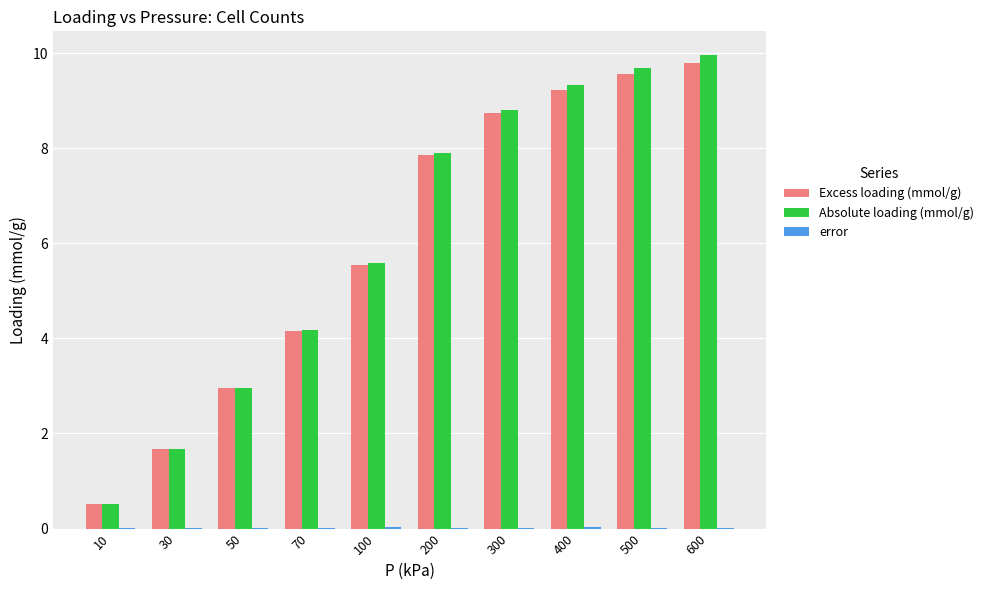

At which label does Absolute loading (mmol/g) reach its peak?

600